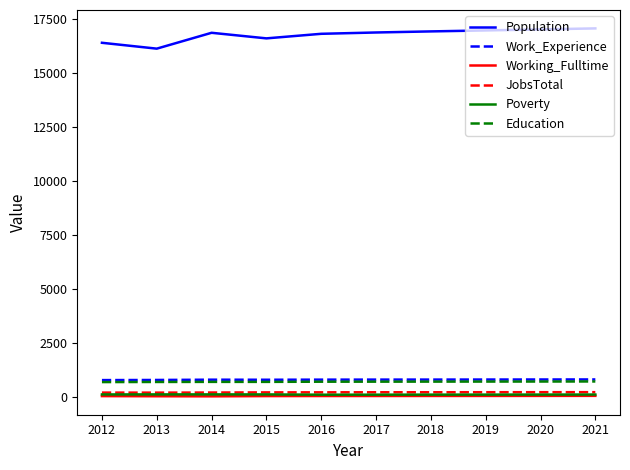

Which series has the largest range (max minus min)?

Population